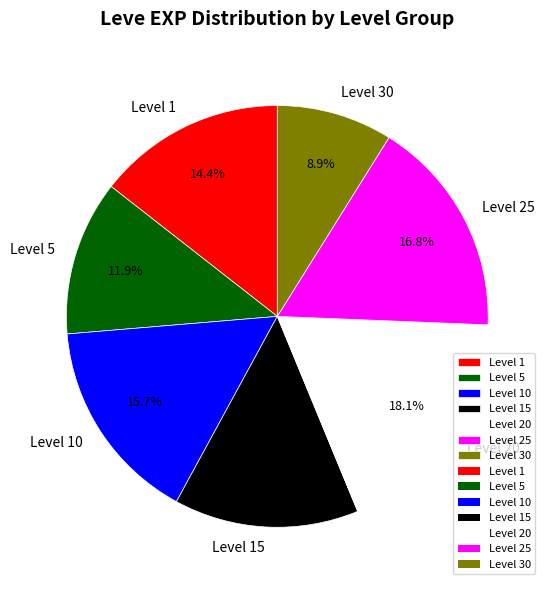

What is the total percentage of Level 25 and Level 1?

31.2%